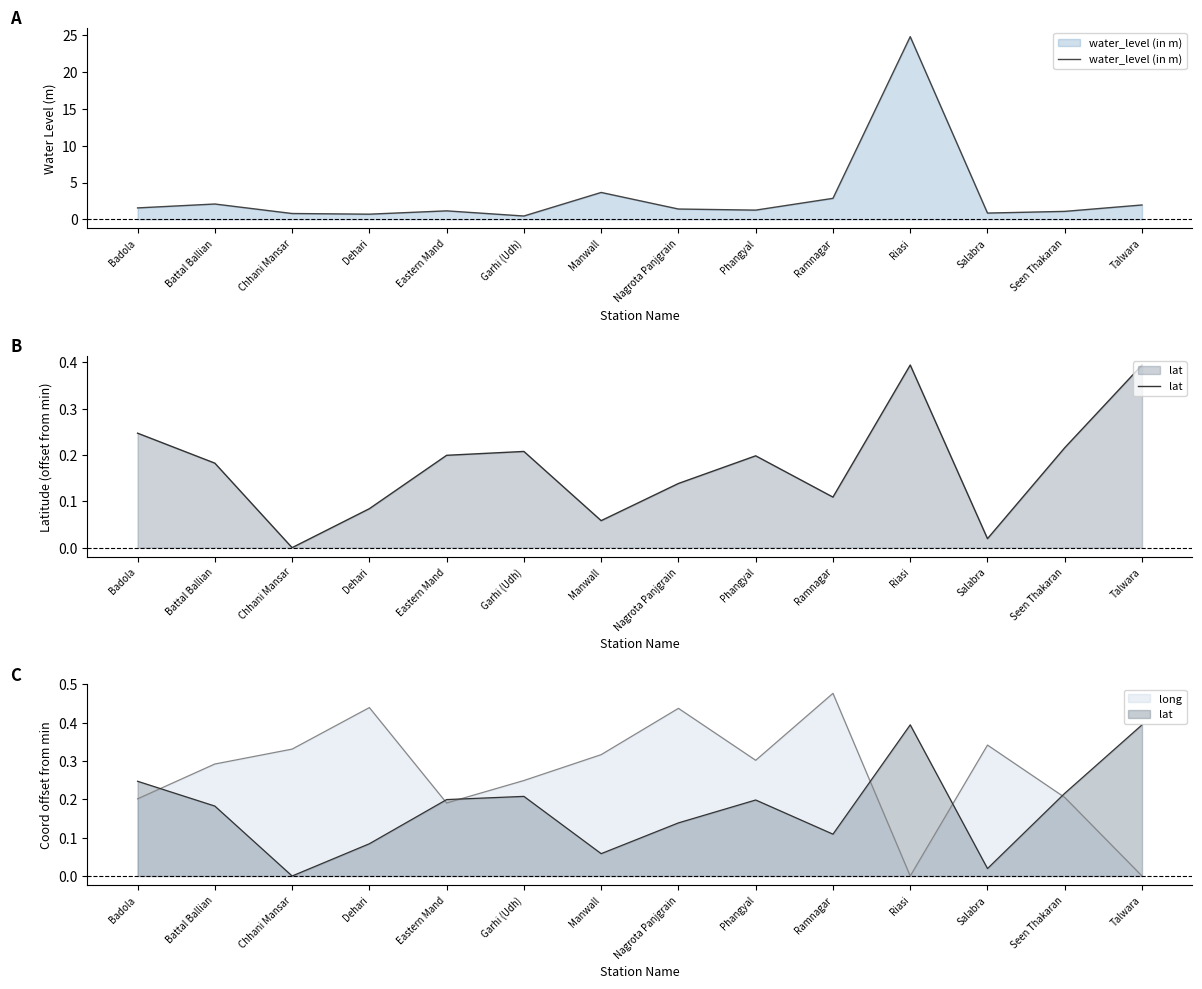

What is the label of the 2nd point from the right?

Seen Thakaran